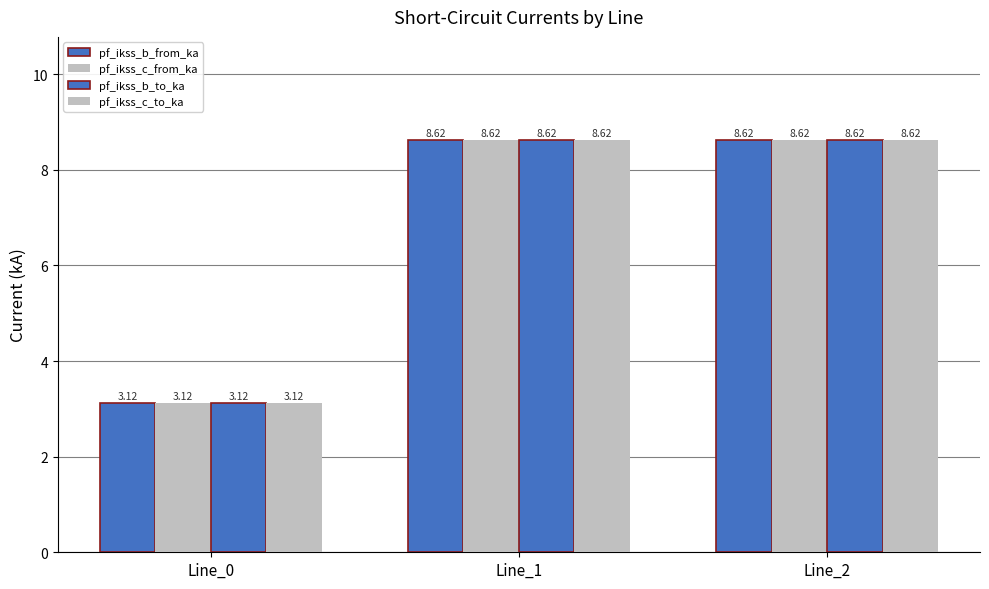

Which has a higher value, Line_0 or Line_1?

Line_1